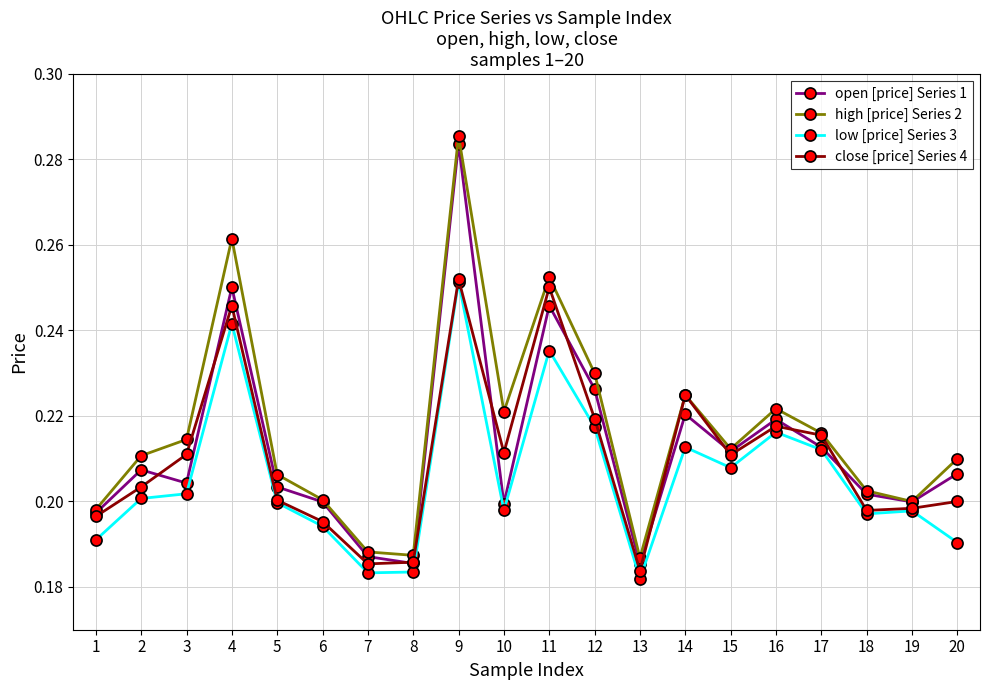

Rank the series by their average value, from lowest to highest.

low [price] Series 3, close [price] Series 4, open [price] Series 1, high [price] Series 2